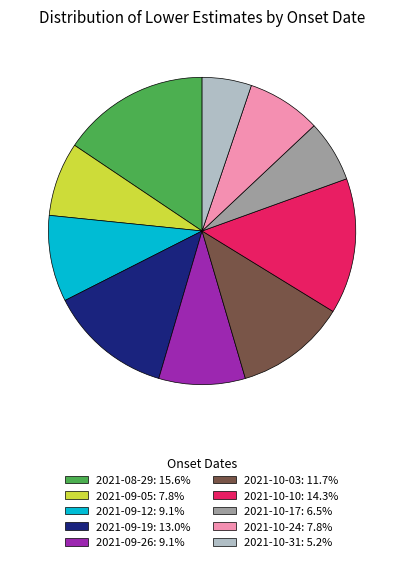

Is there a majority slice in this chart?

No